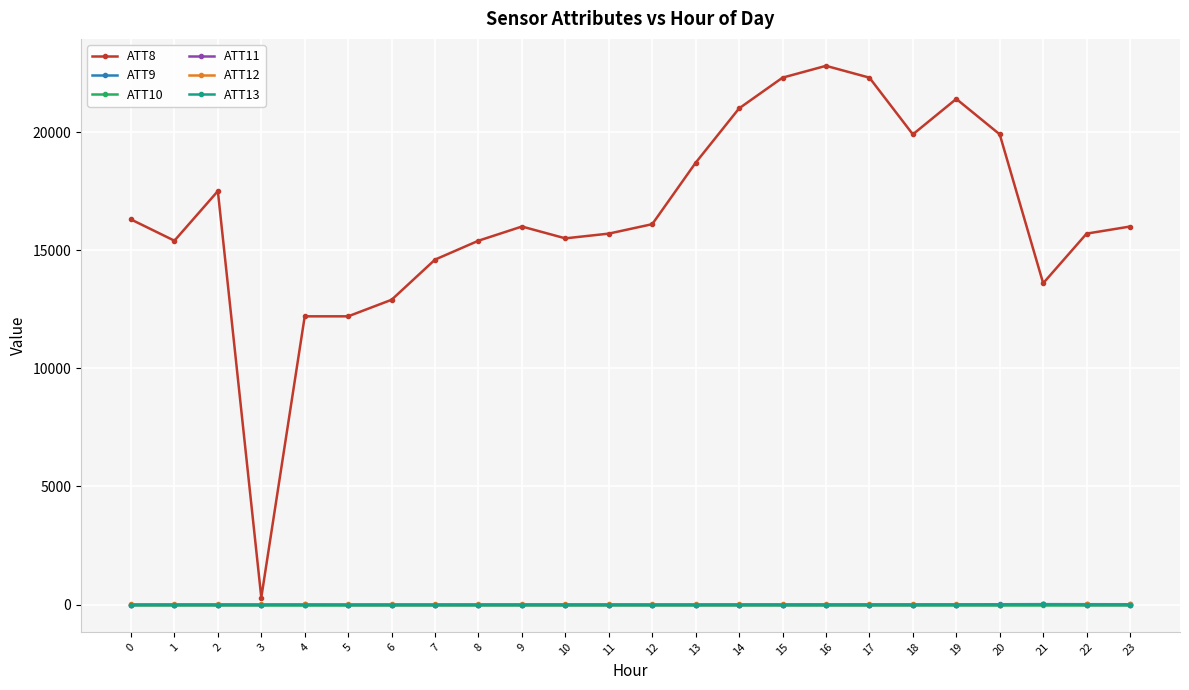

True or false: ATT8 has more than 2 interior local peaks.

True